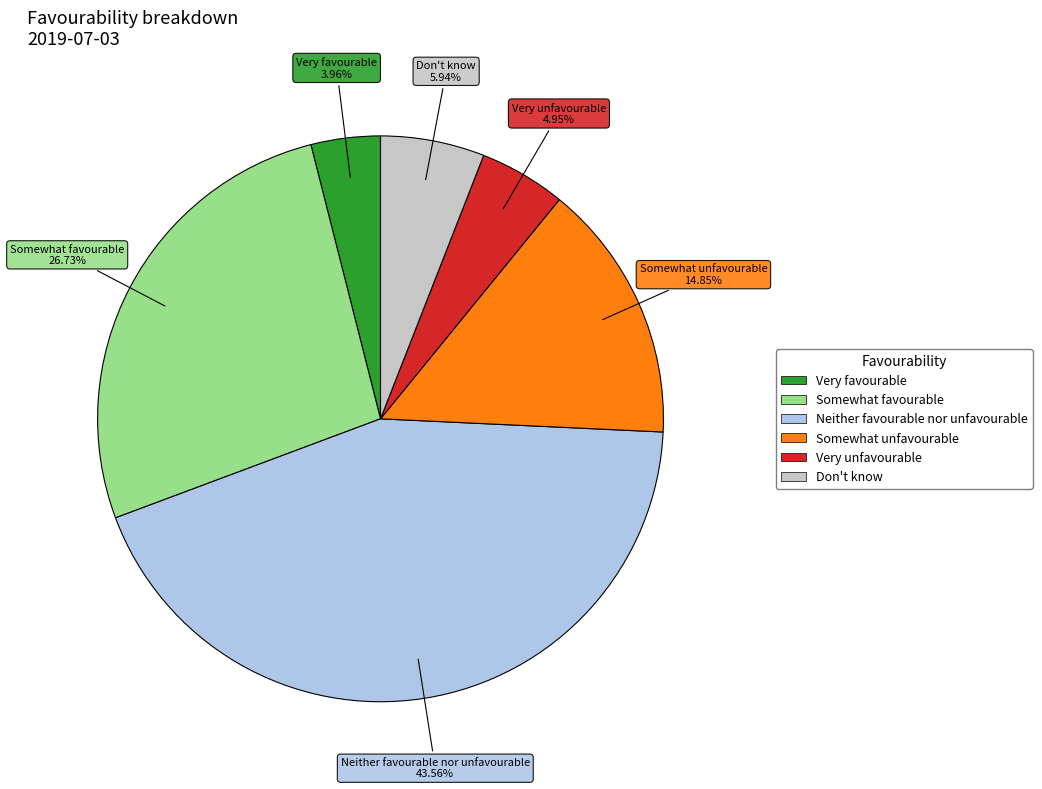

True or false: Somewhat unfavourable accounts for 4% of the total.

False